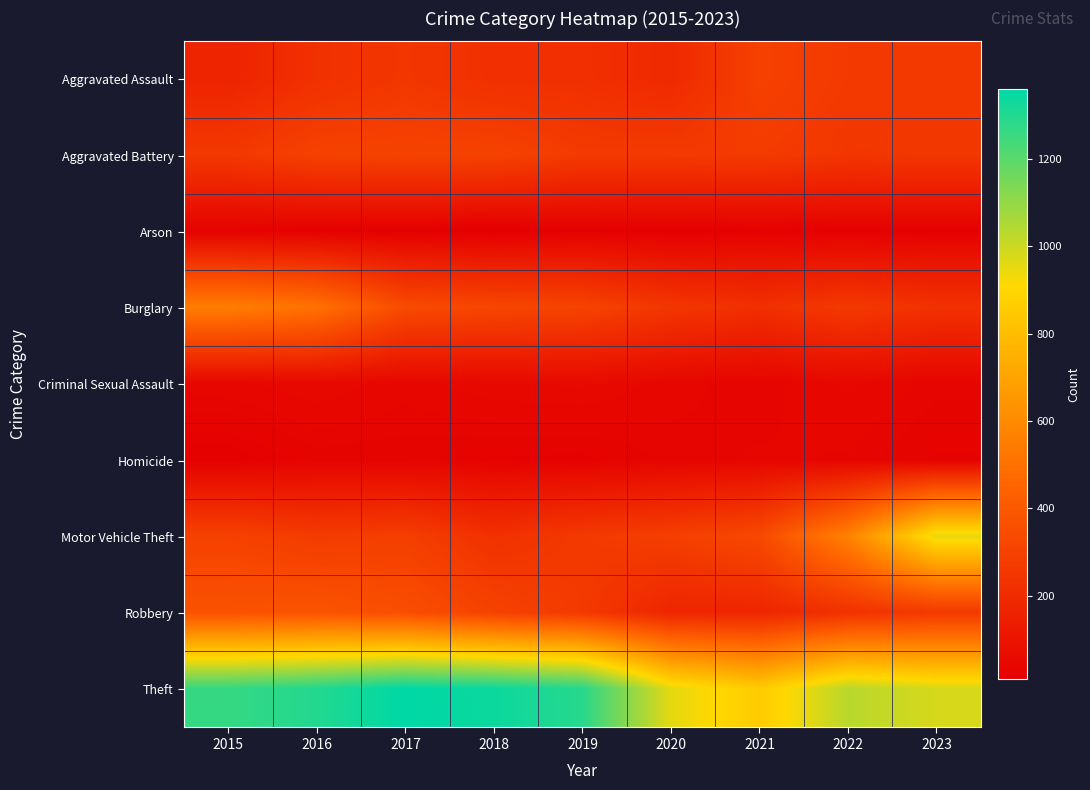

What is the total value across all series at 2022?

2703